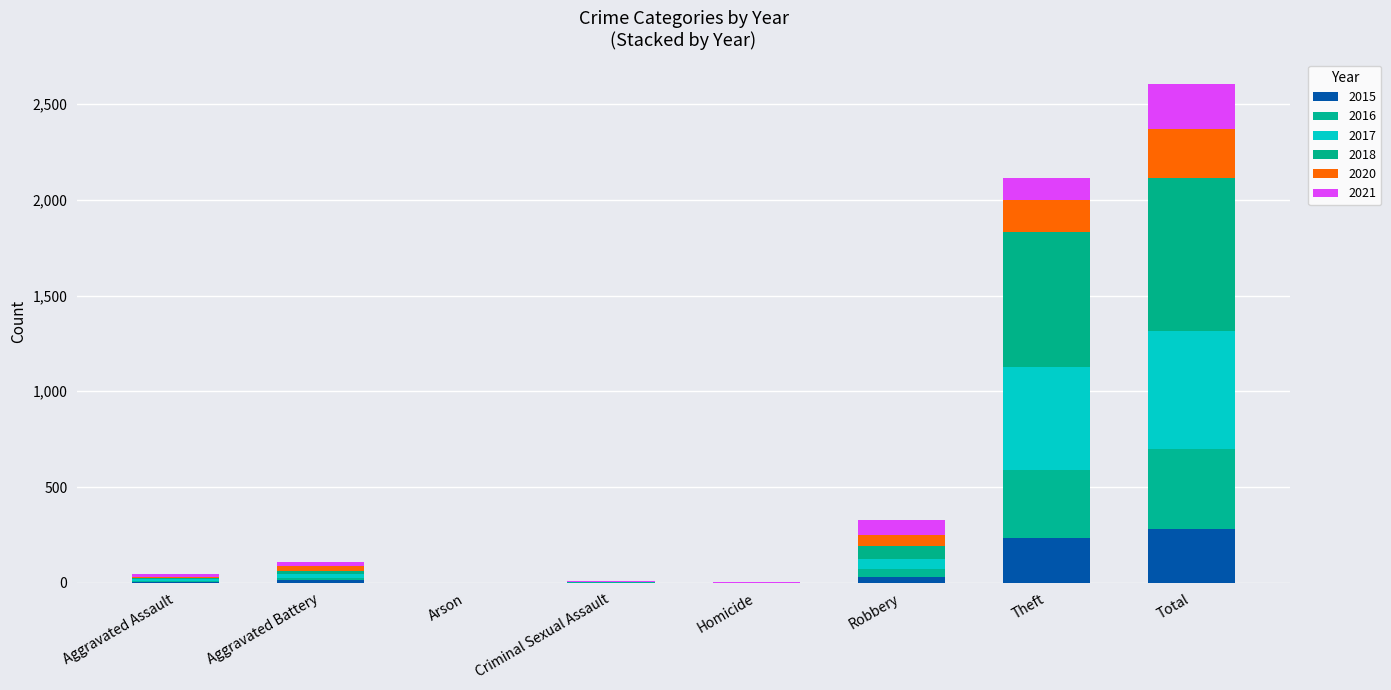

Which series has the largest total across all categories?

2018